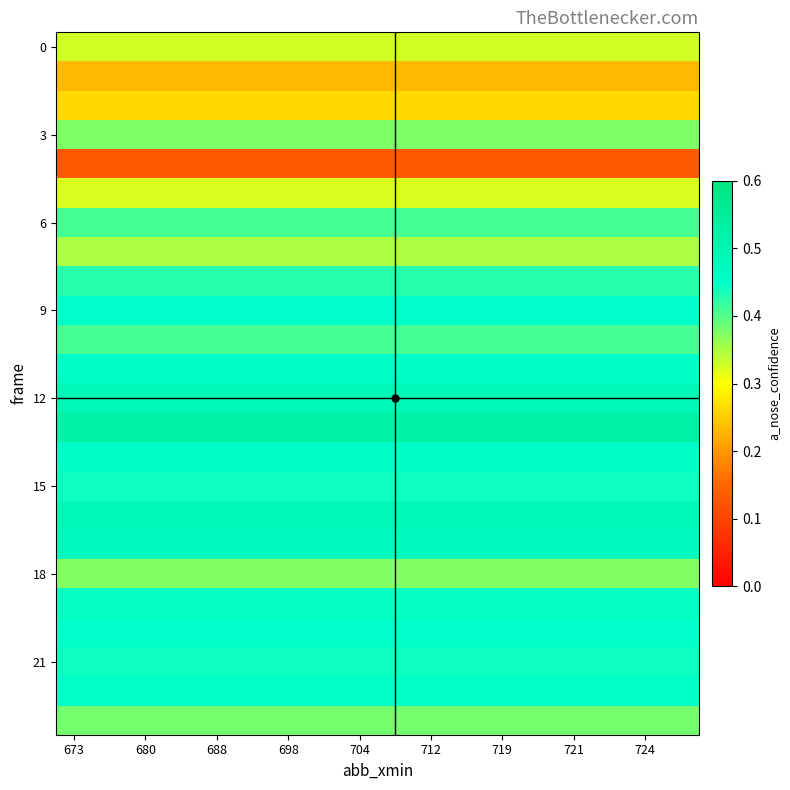

How many distinct data groups are displayed?

24